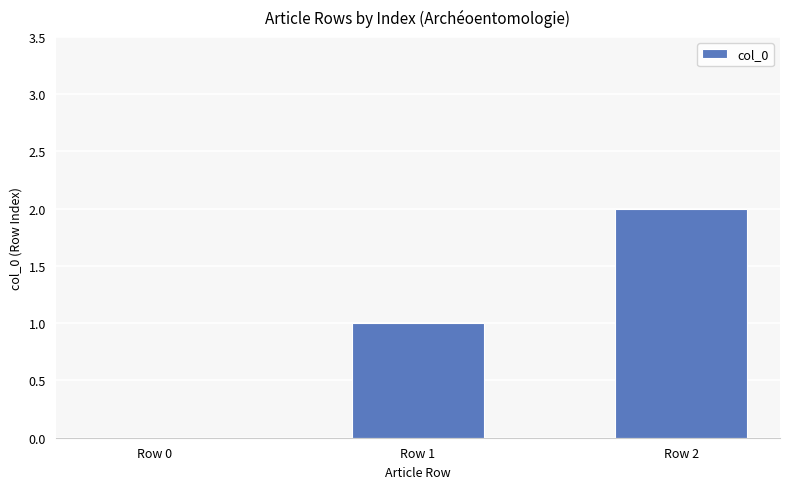

How many series are shown in this chart?

1